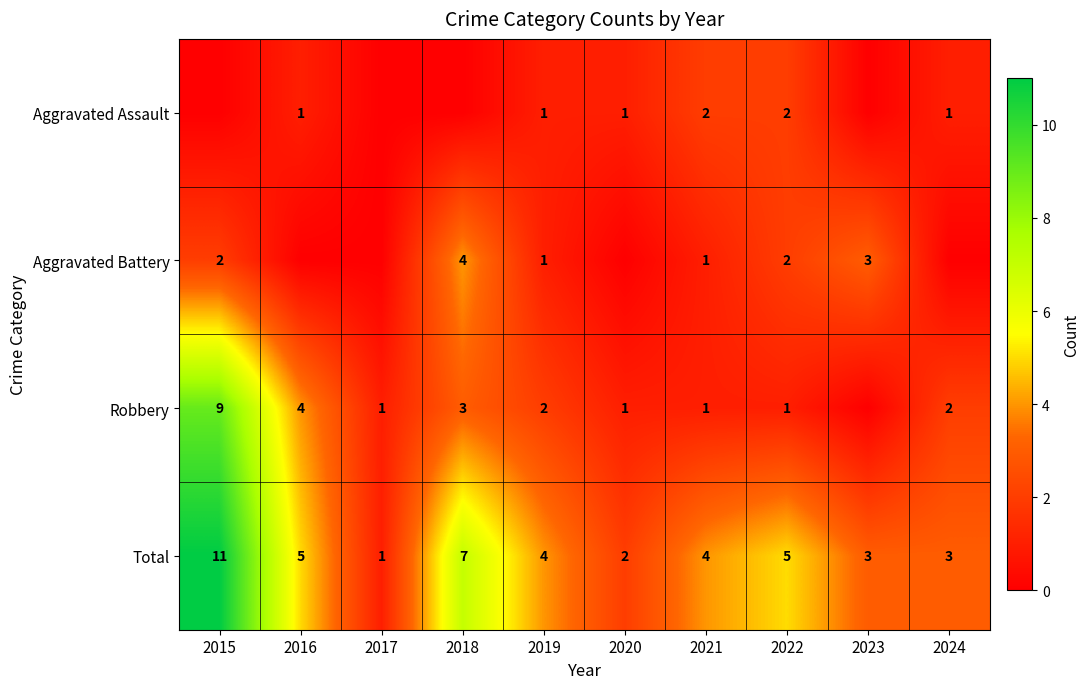

Is the value of Robbery at 2024 greater than the value of Aggravated Battery at 2018?

No